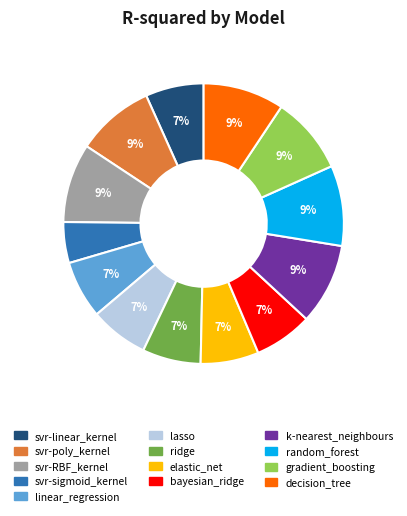

Do bayesian_ridge and svr-linear_kernel together represent more than half of the pie?

No